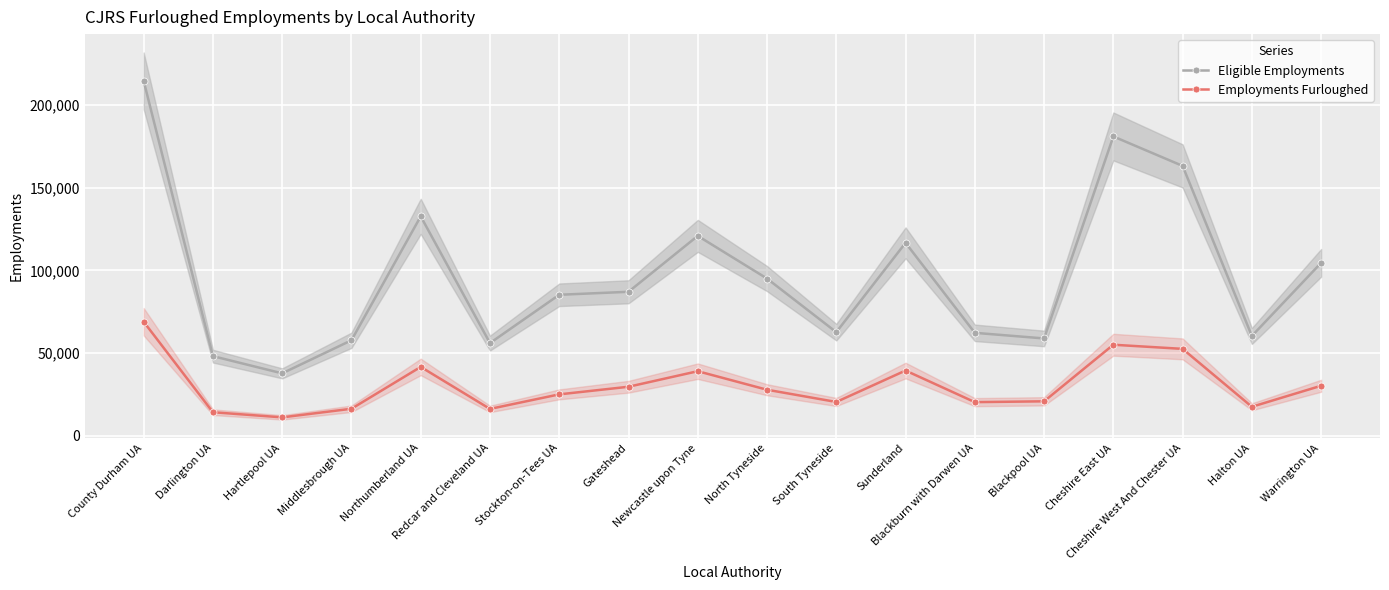

Reading left to right, what are all the values shown in this chart?

Eligible Employments: 214600	48200	37800	57800	132700	56100	85300	87100	120900	95100	62700	116700	62300	58900	181000	163200	60400	104600
Employments Furloughed: 69000	14300	11200	16400	41700	16300	25100	29700	39100	27900	20500	39500	20400	20900	55100	52600	17600	30300